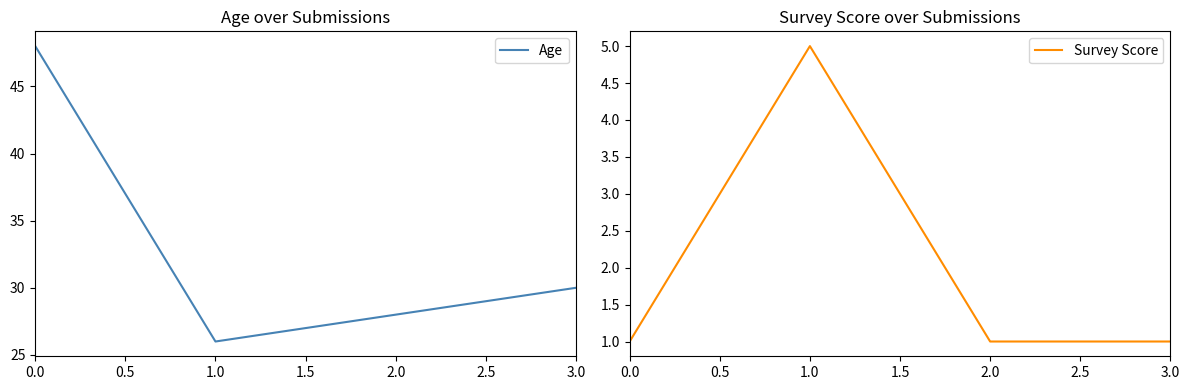

Rank the categories by Age value from lowest to highest.

1.0, 2.0, 3.0, 0.0